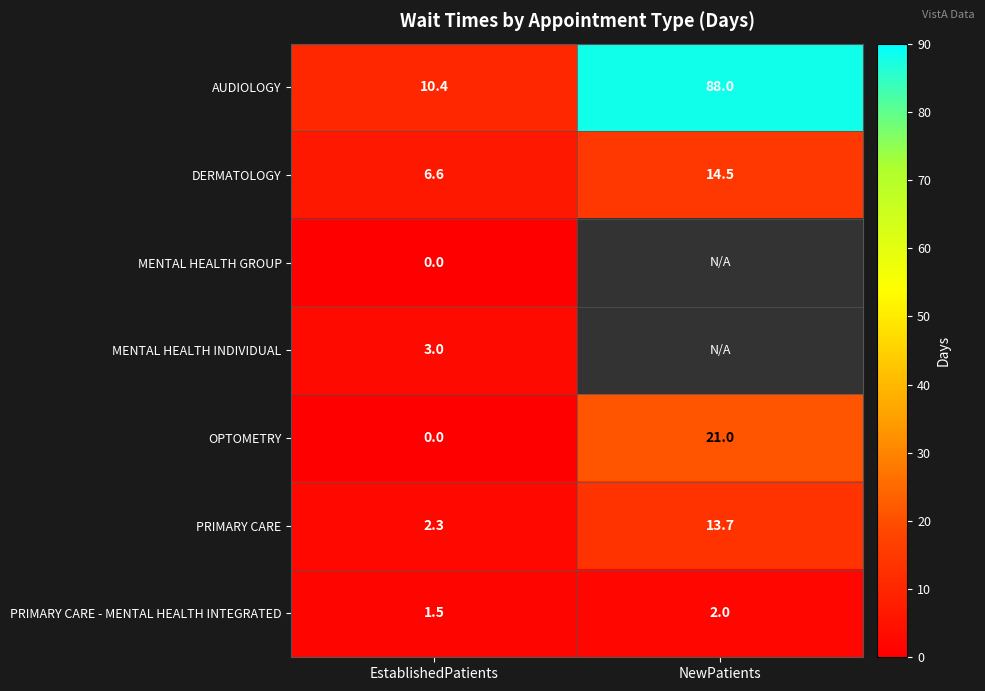

How many data points does each series have?

2